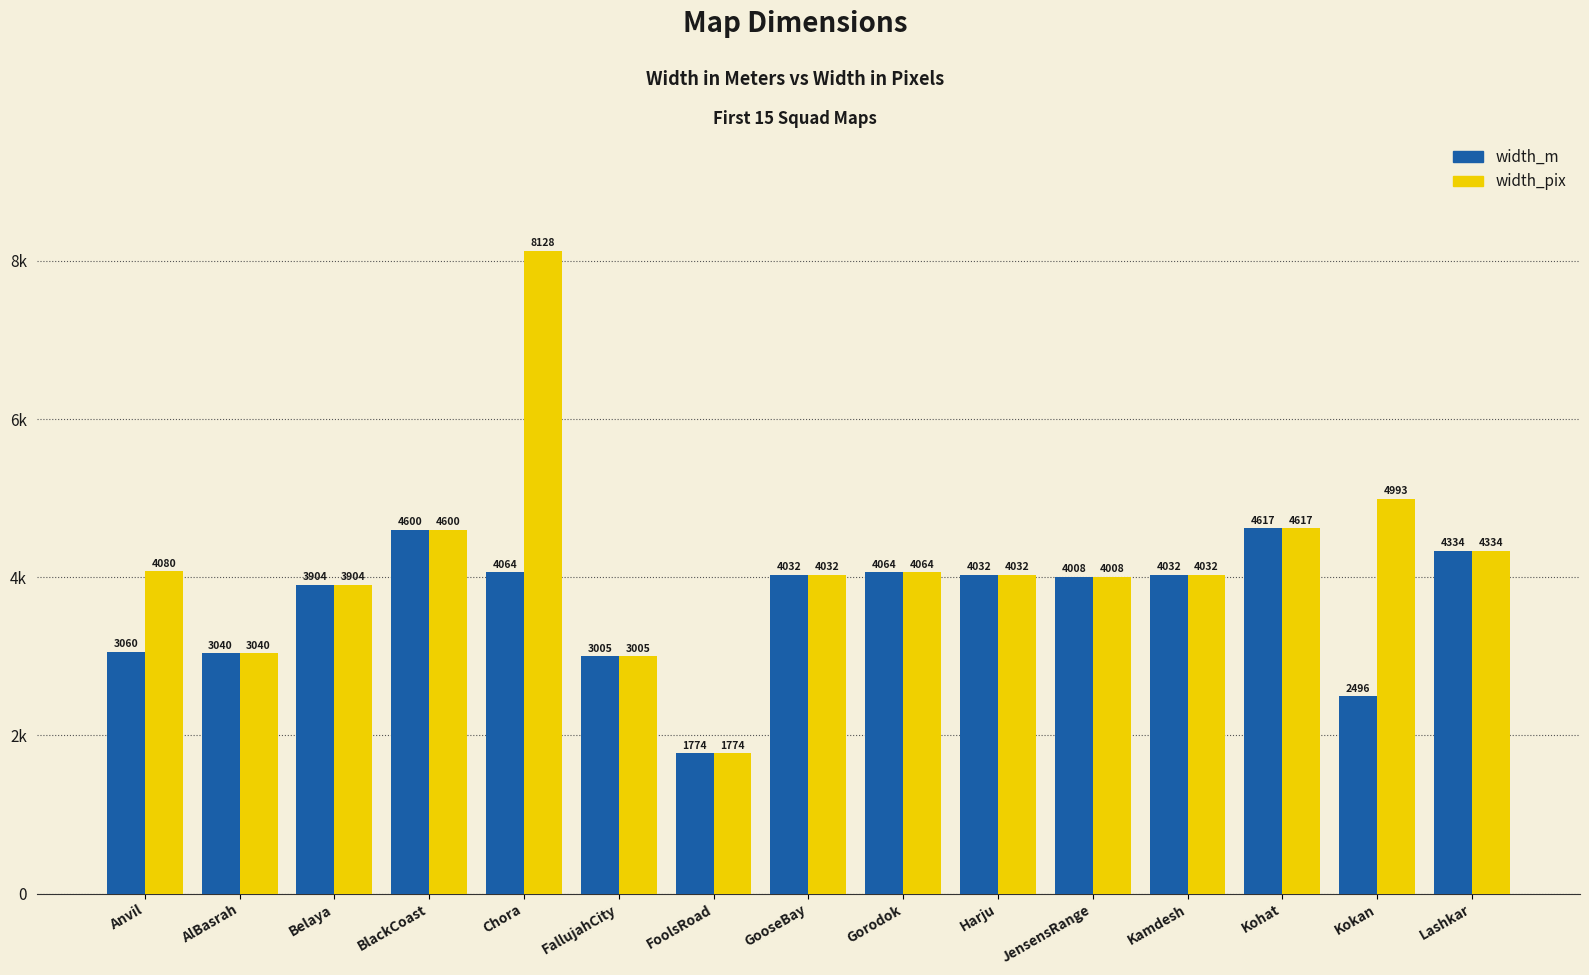

What are all the series names shown in the legend?

width_m, width_pix